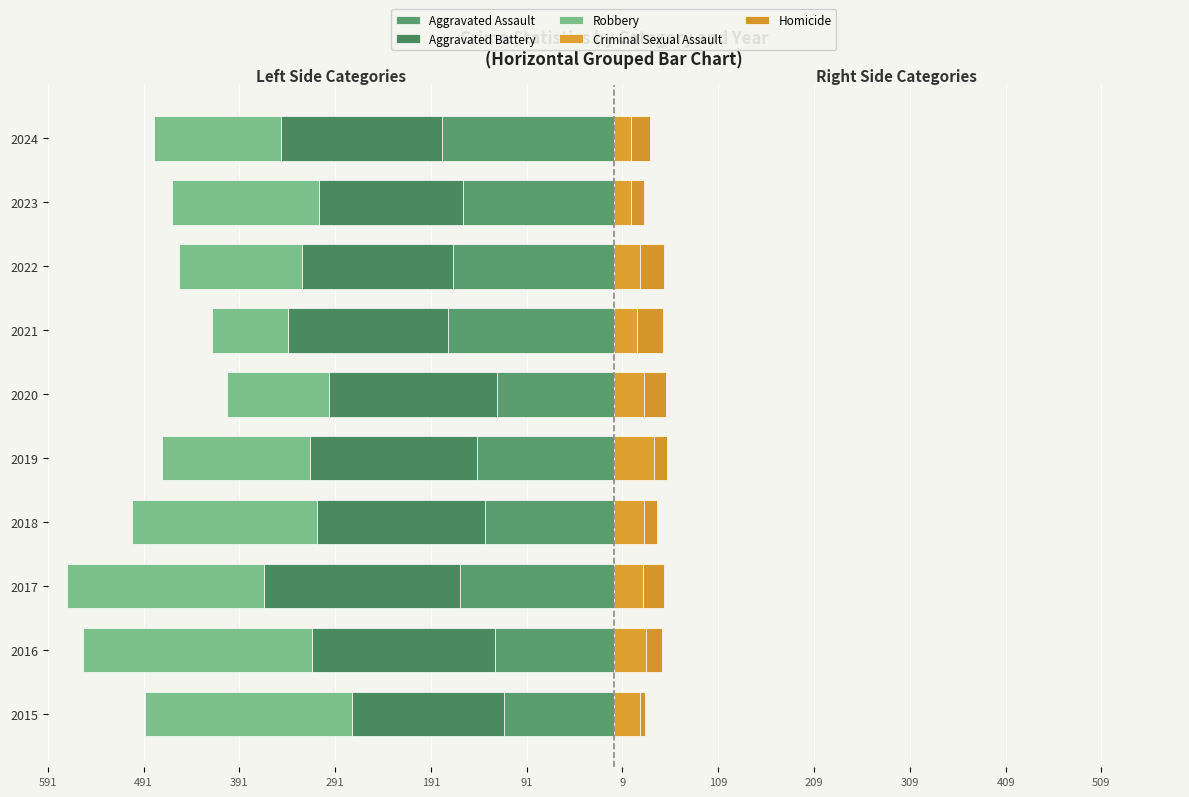

What is the difference between the maximum and minimum values in the Homicide series?

21